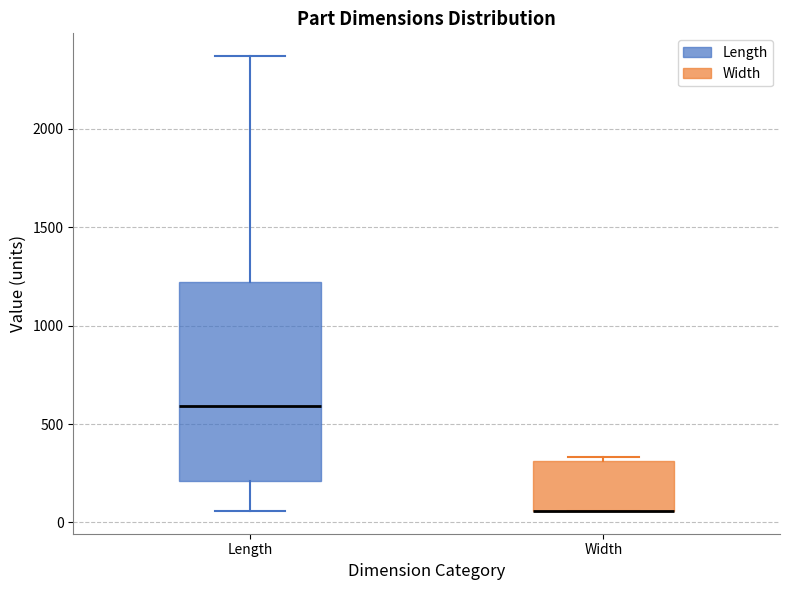

Reading left to right, transcribe this box plot: for each box, give where its median line is, the range the box spans, and where its two whiskers end, as read against the y-axis. The values are not printed on the chart, so give them approximately, as read against the axis.

Length: median 600, box 200 to 1200, whiskers 50 to 2350
Width: median 50 (drawn on the box's lower edge), box 50 to 300, whiskers 50 to 350